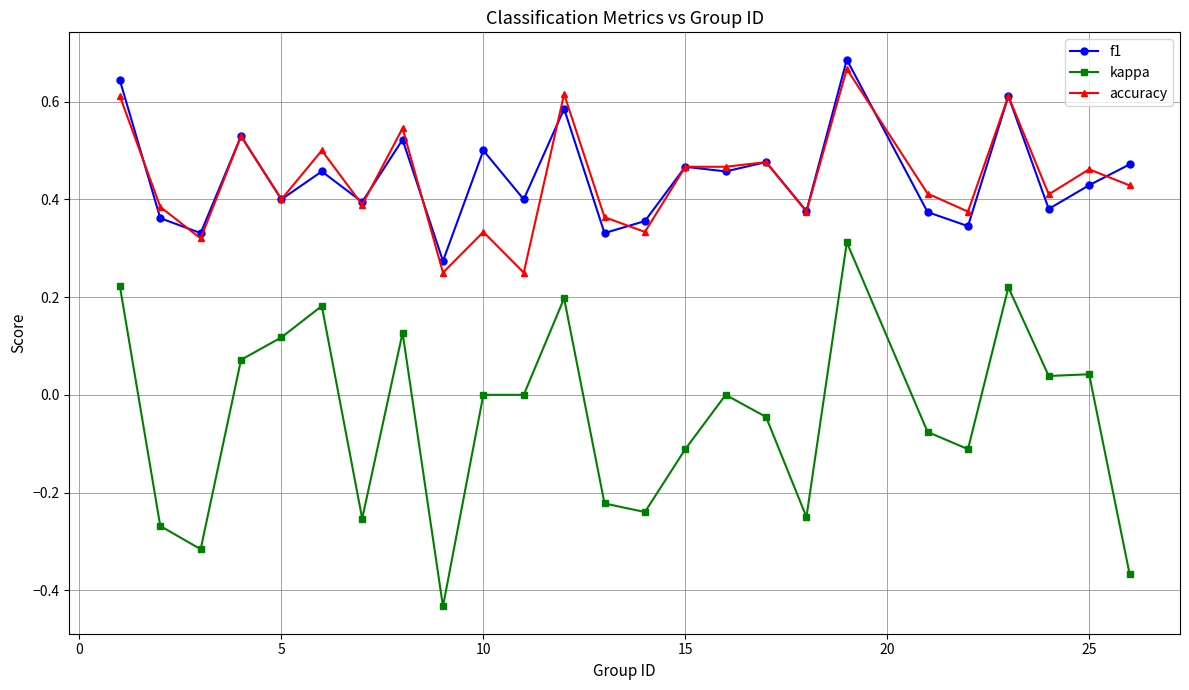

Which series has the largest range (max minus min)?

kappa